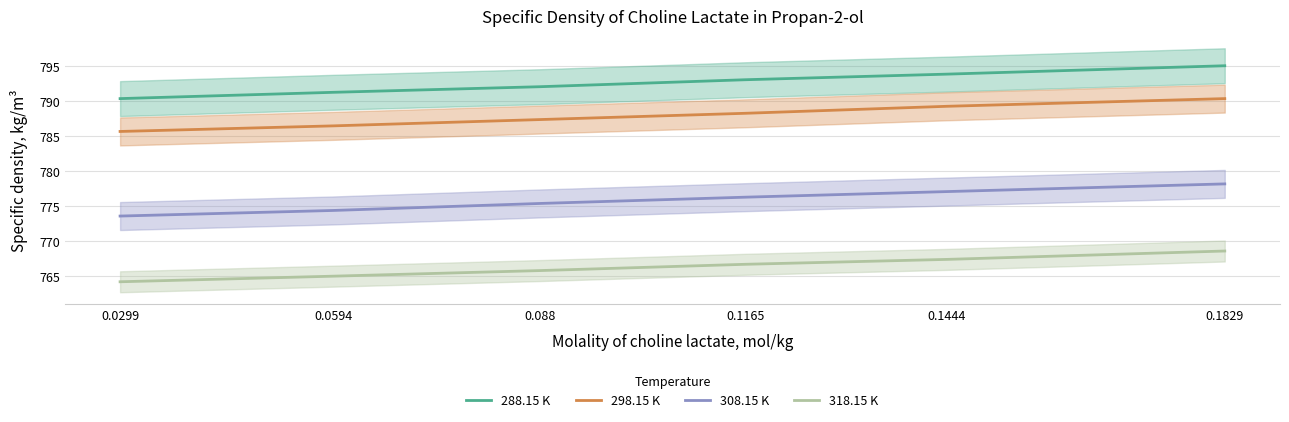

True or false: 308.15 K and 318.15 K intersect in this chart.

False